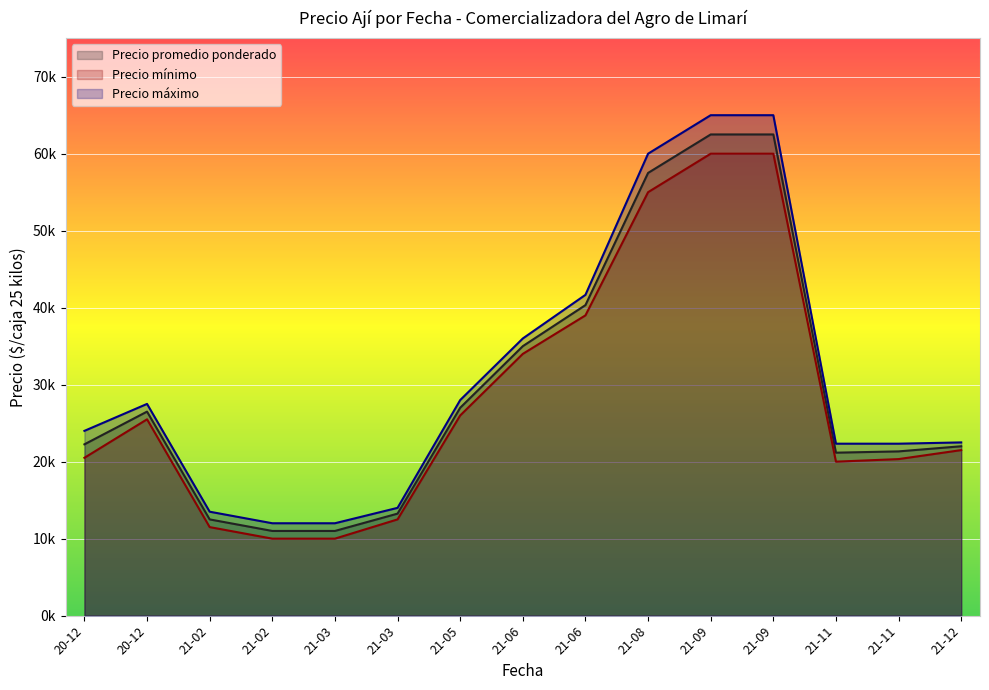

True or false: Precio promedio ponderado and Precio minimo intersect in this chart.

False